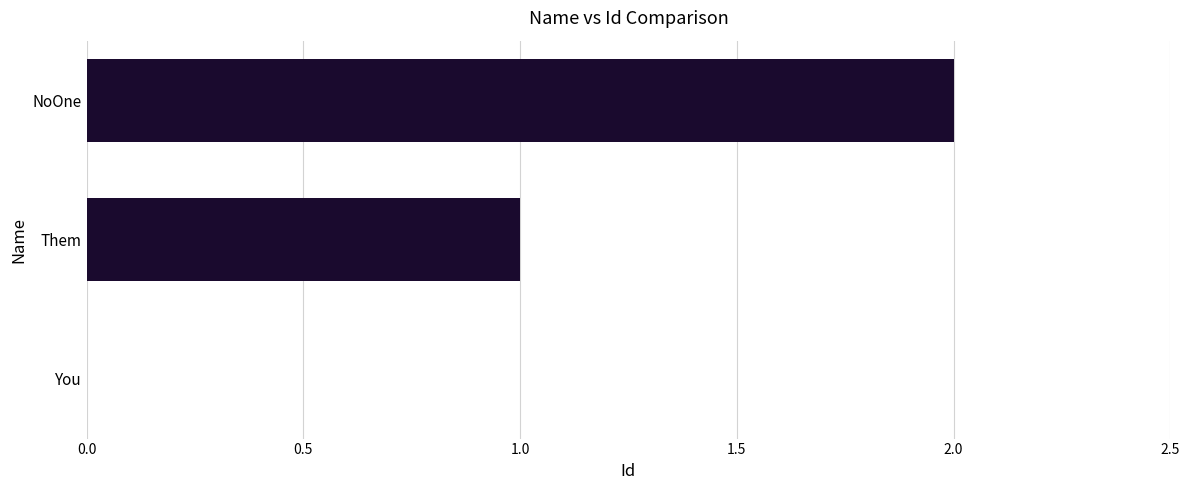

At which category does the chart reach its peak across all series?

NoOne